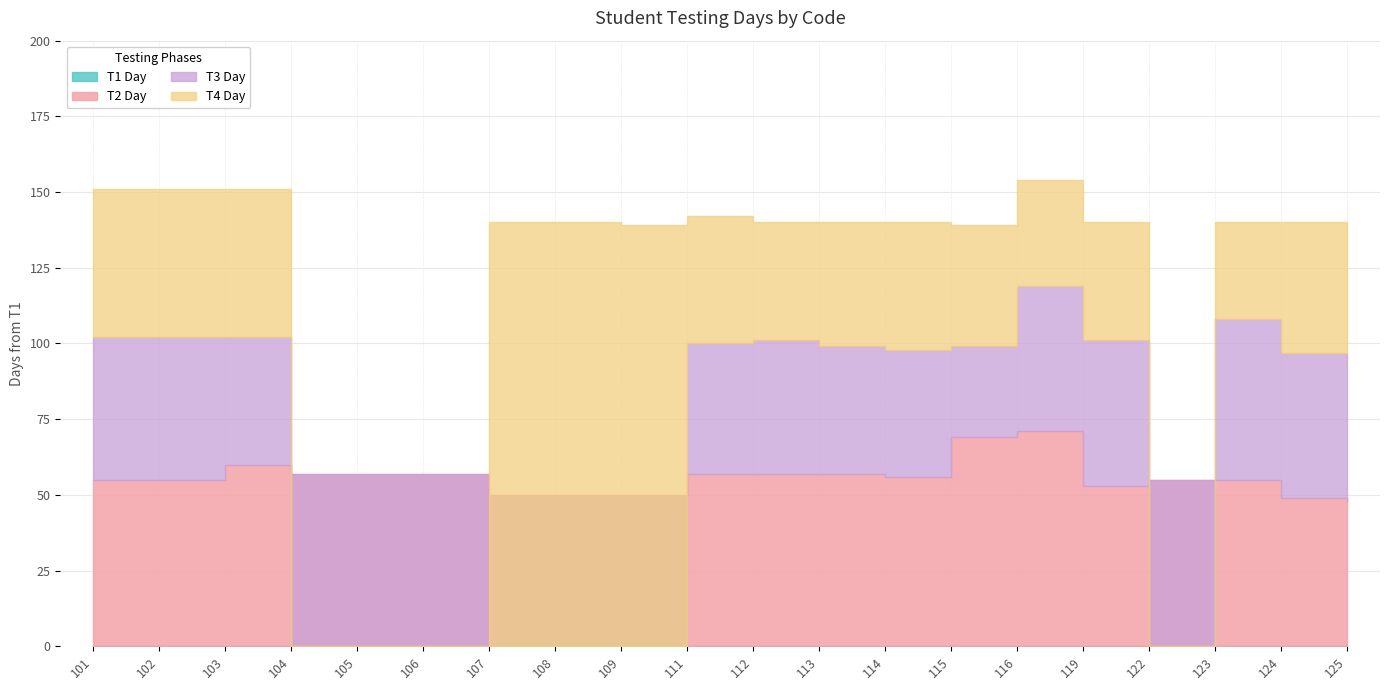

How many times do t2_dag and t3_dag cross each other?

4